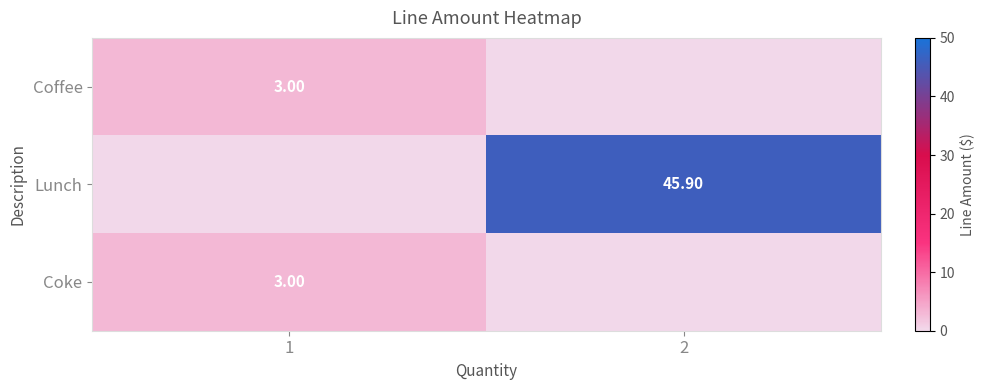

Is the value of Coke at 1 greater than the value of Lunch at 2?

No